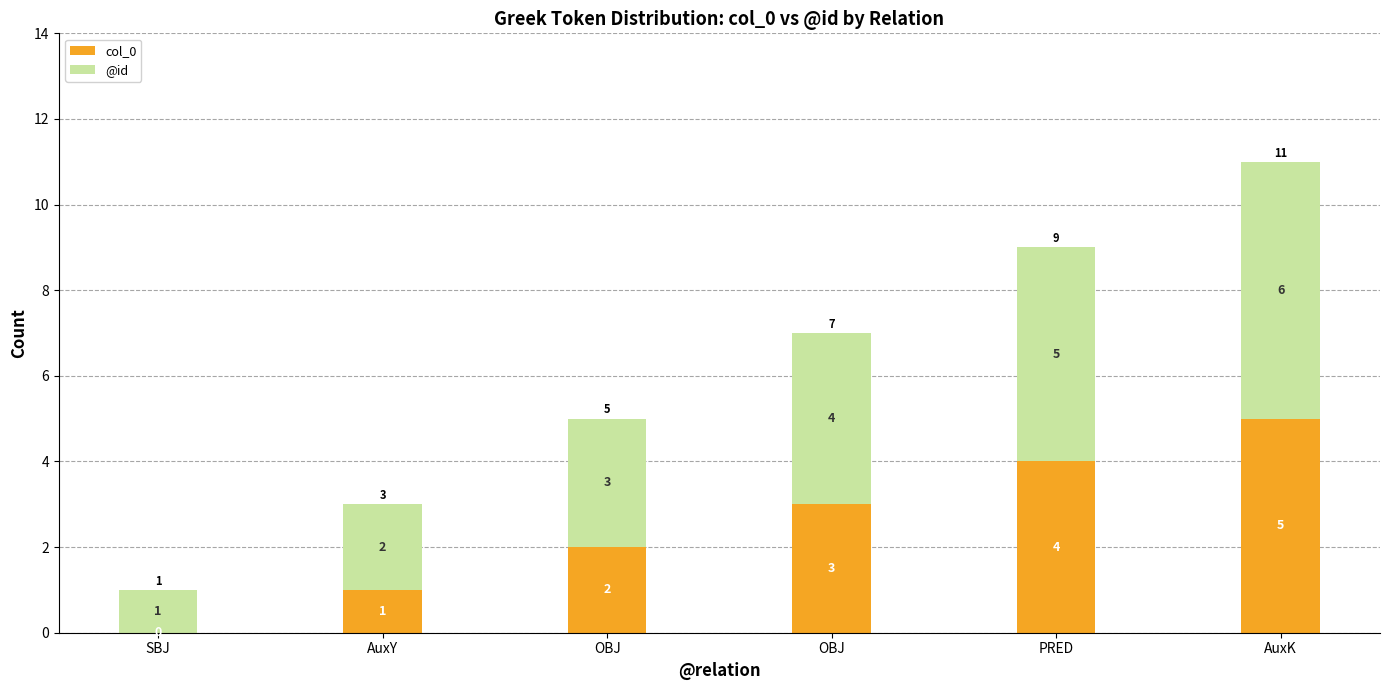

The value of col_0 at PRED is 7. True or false?

False